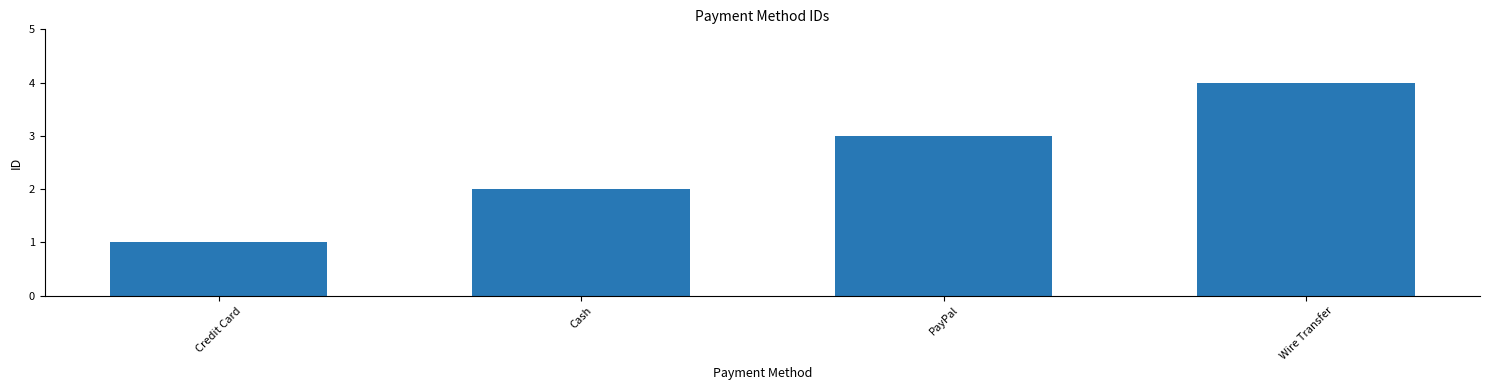

Reading left to right, extract all data points from this chart.

Credit Card=1	Cash=2	PayPal=3	Wire Transfer=4